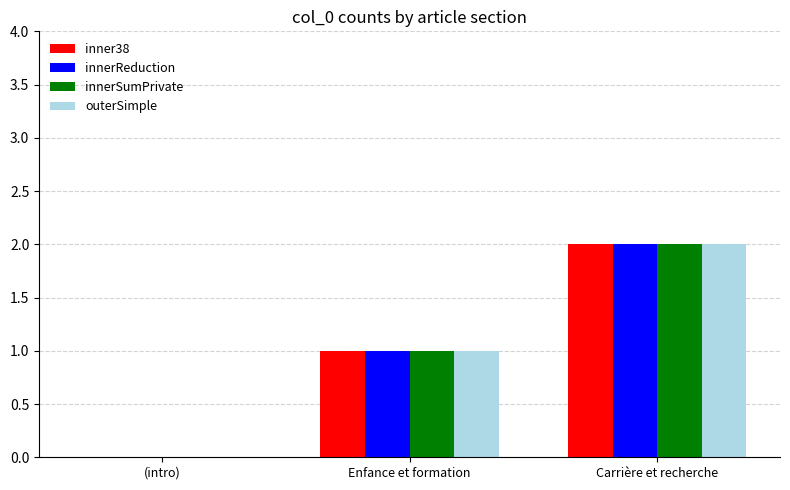

How many values in outerSimple are above zero?

2